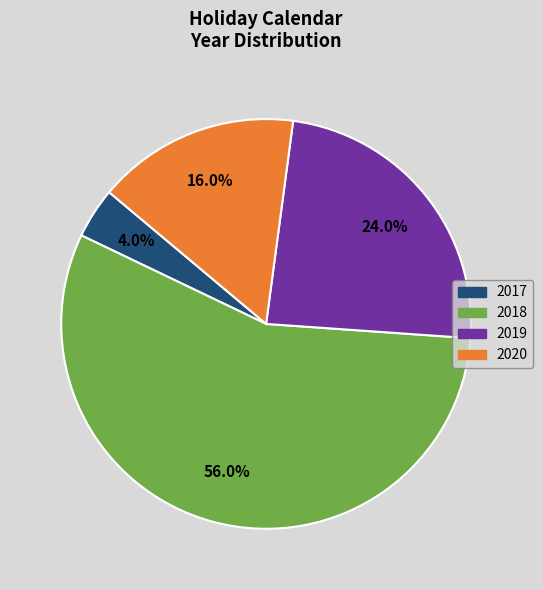

Is 2018 the majority of the pie?

Yes